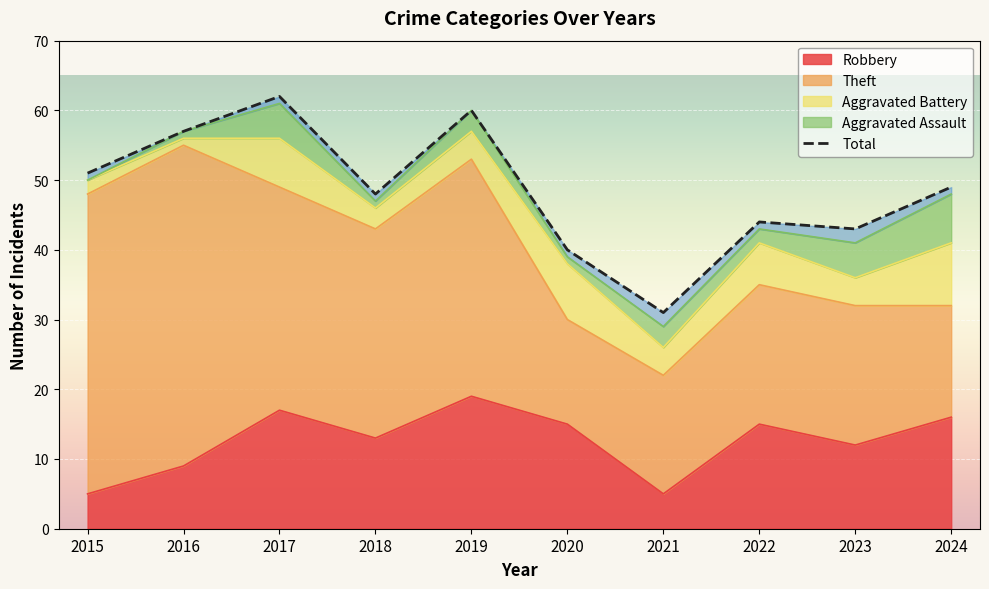

How many interior local valleys (lower than both neighbors) does the data have?

3